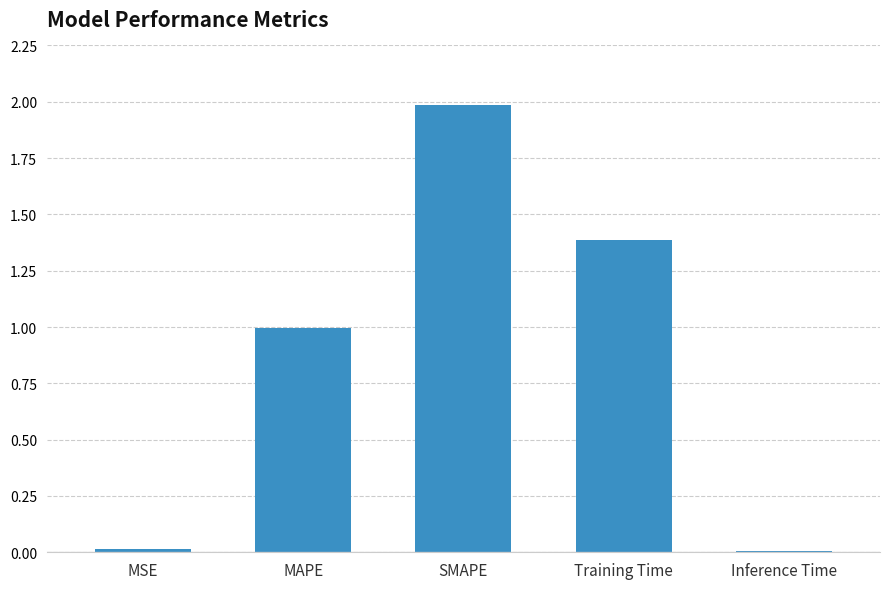

What position from the right is MSE?

5